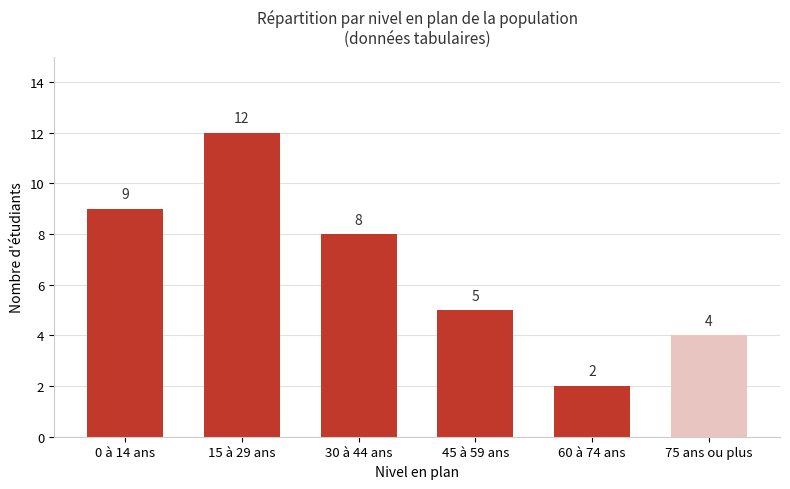

Reading right to left, what are all the values shown in this chart?

4	2	5	8	12	9